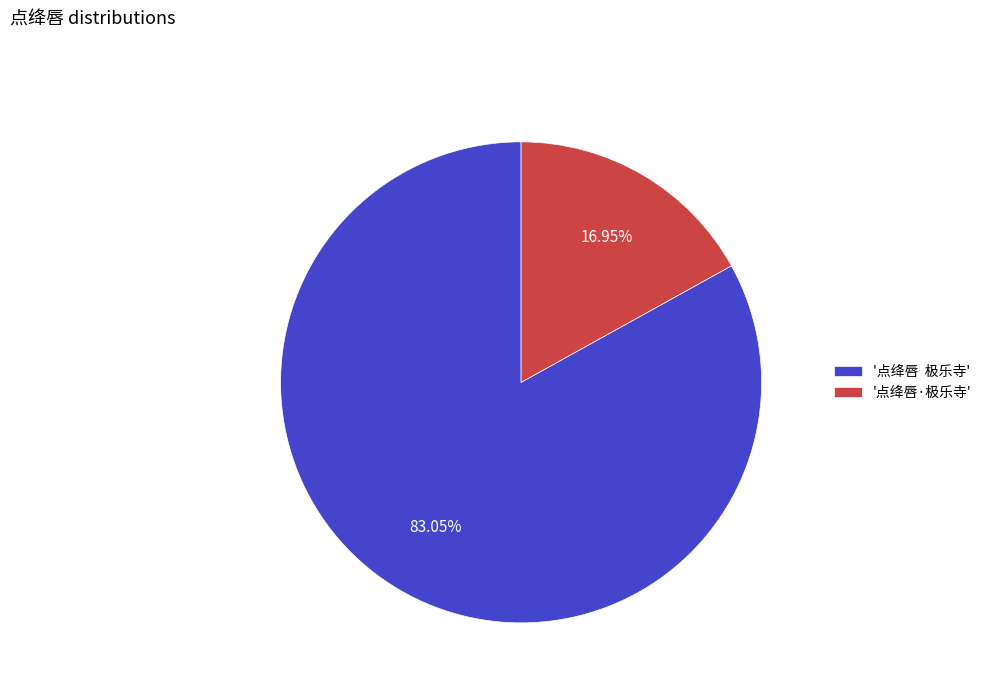

Does any single category account for the majority?

Yes